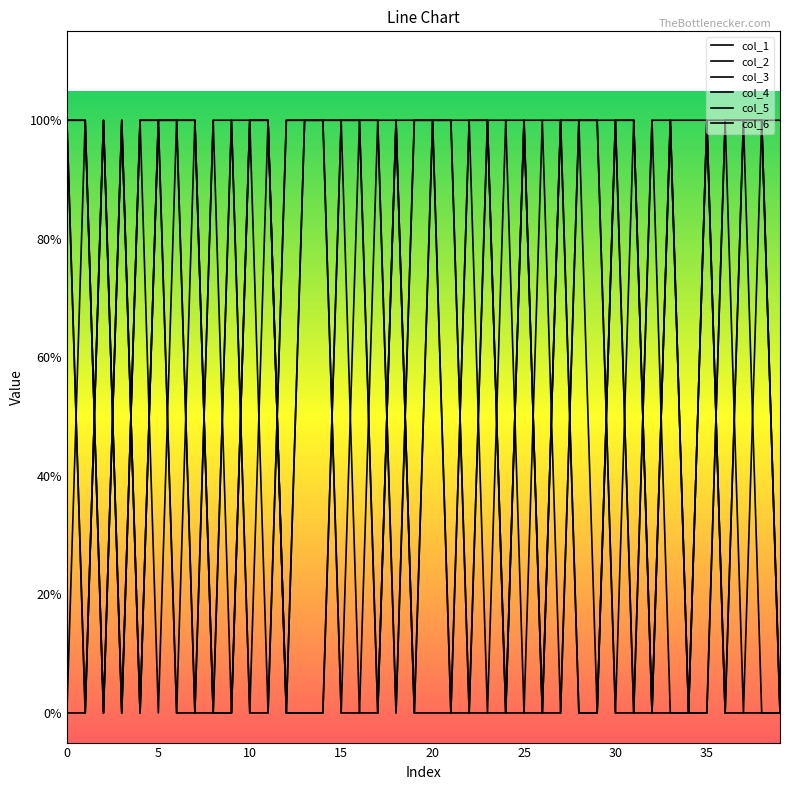

Does the chart display data point markers on the line(s)?

No